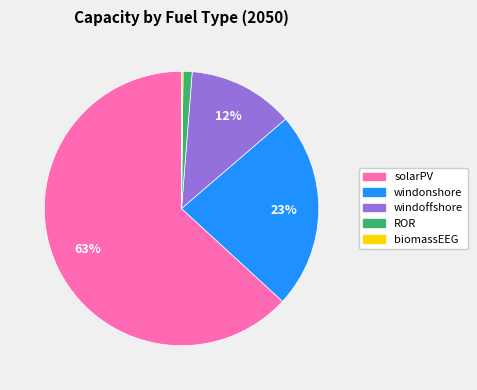

Does any single category account for the majority?

Yes